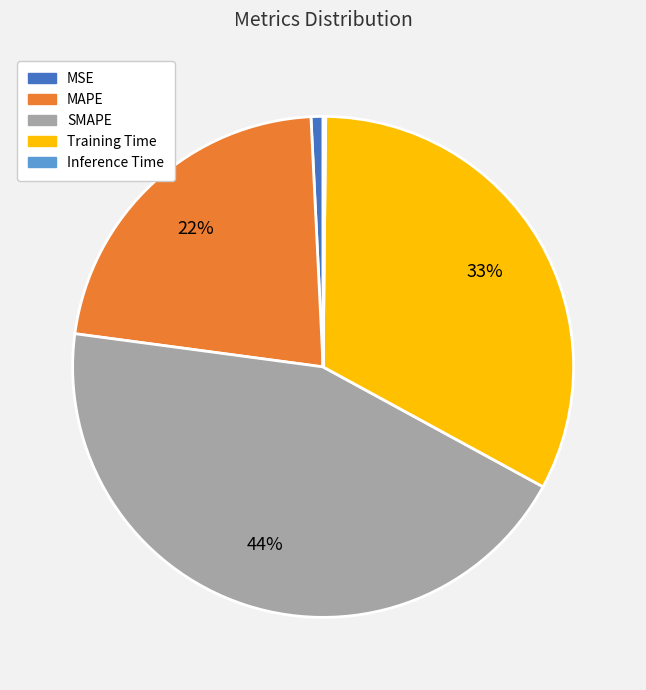

To the nearest percent, what is the difference between the SMAPE and MAPE slice percentages?

22%